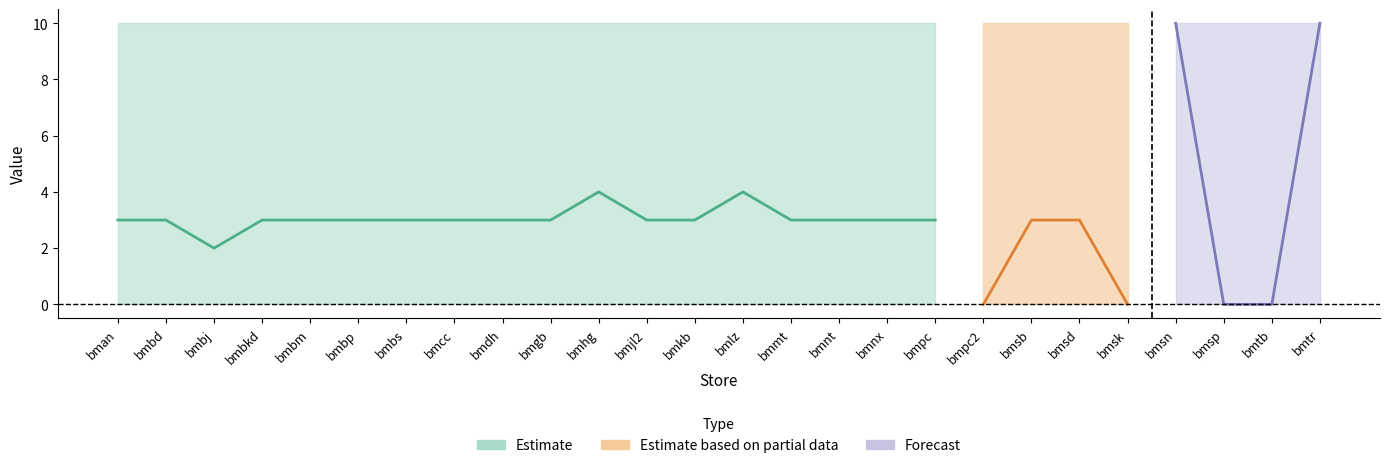

How many values in col_6 are above zero?

22